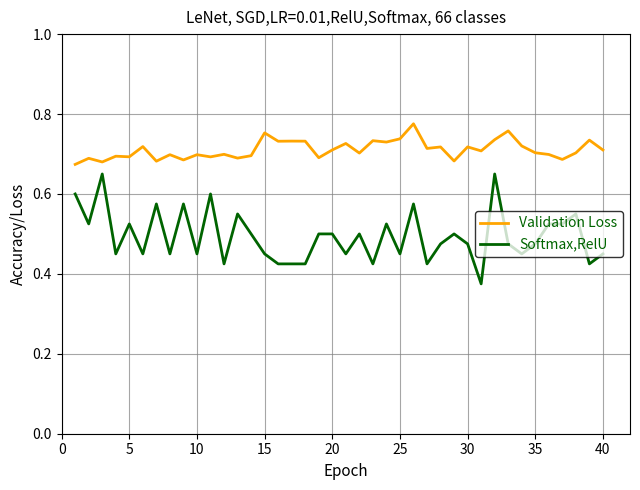

How many lines are shown in the chart?

2